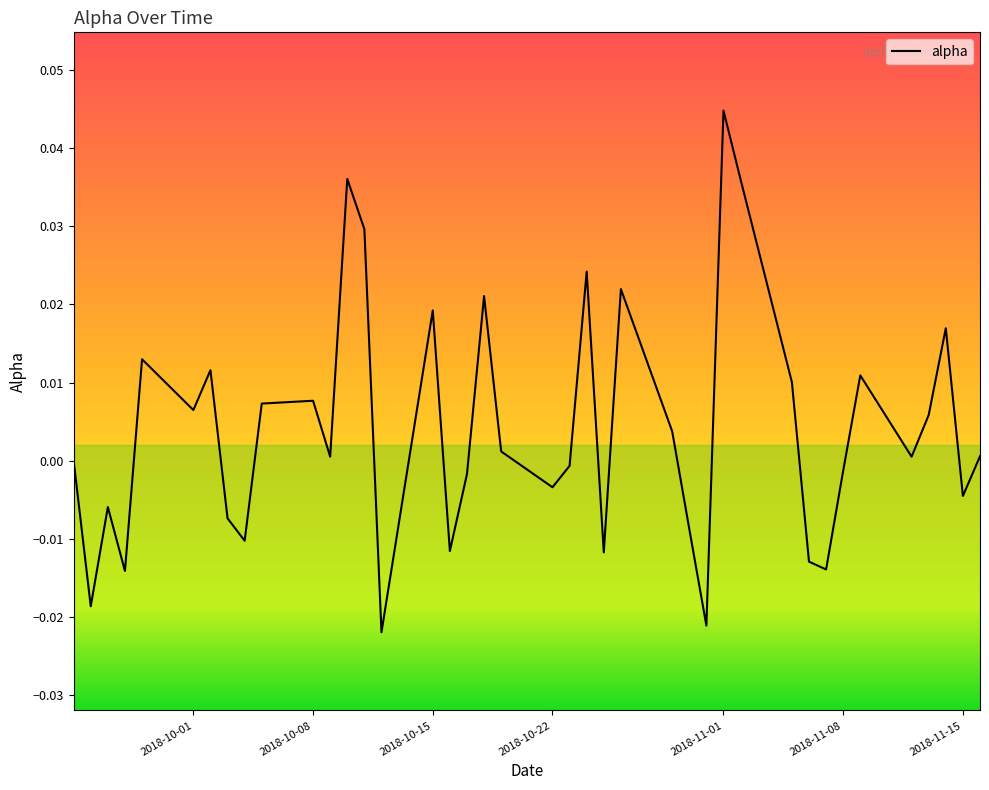

How many lines are shown in the chart?

1